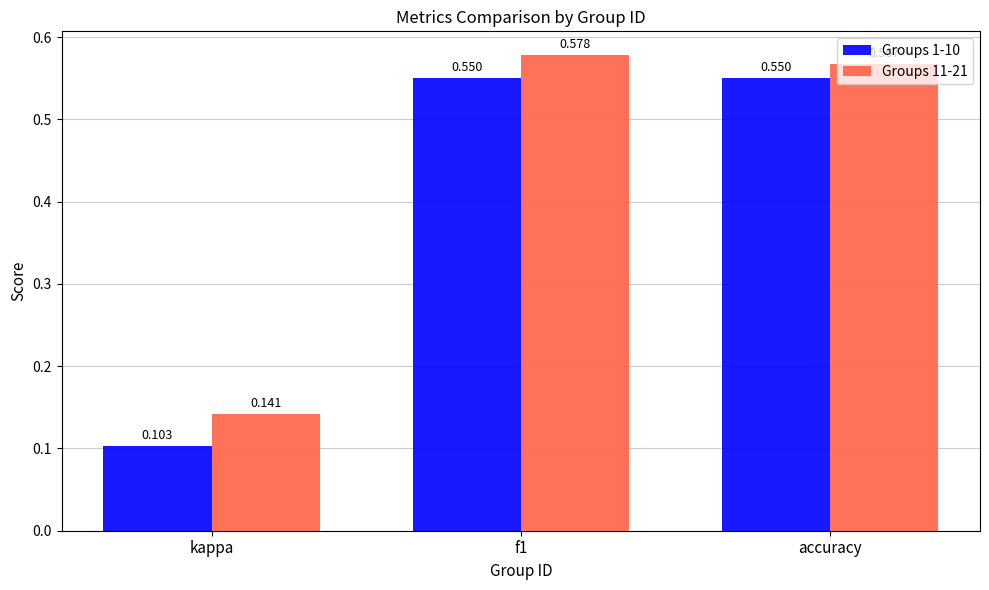

What is the average value of the Groups 11-21 series?

0.4